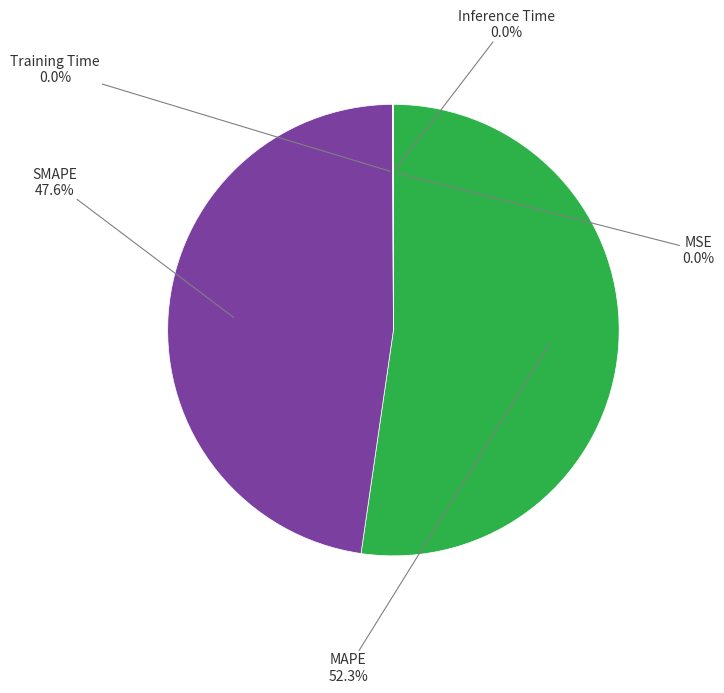

Is there a majority slice in this chart?

Yes